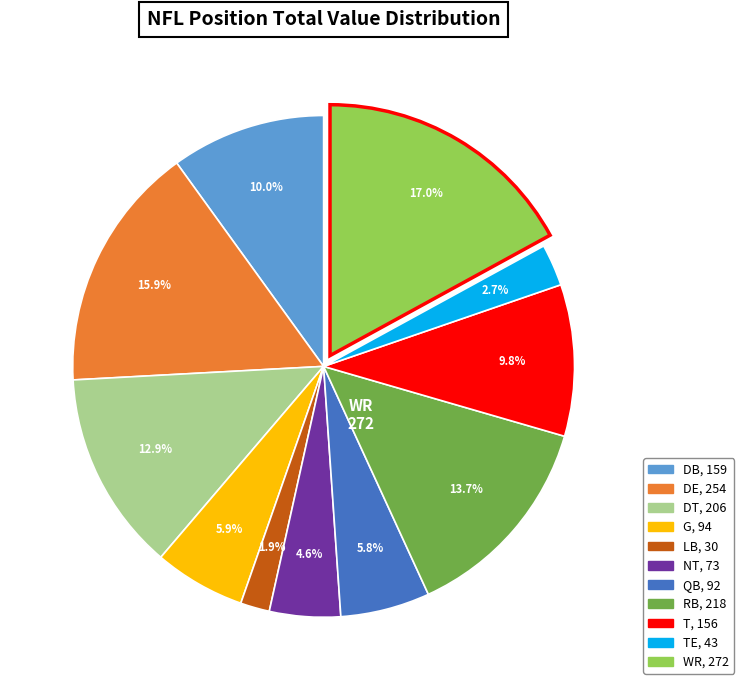

Is there any slice that represents more than half of the pie?

No